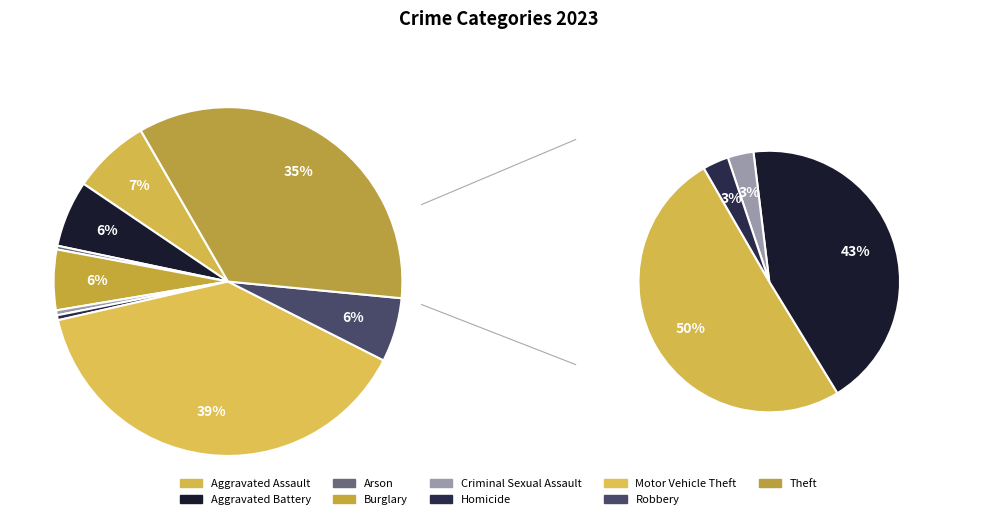

How many slices are in this pie chart?

9